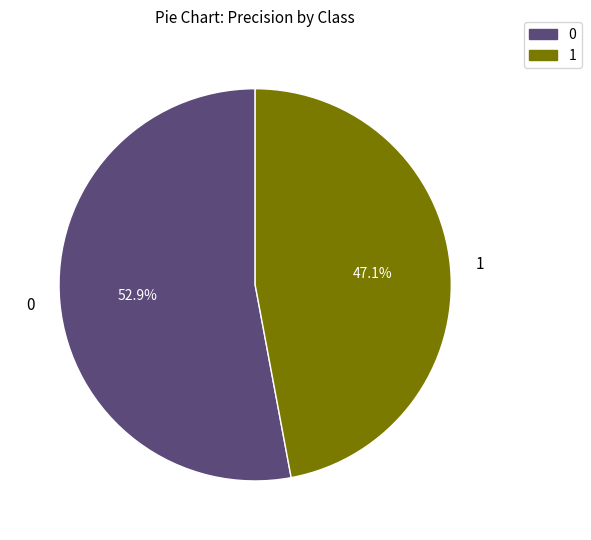

Count the number of slices in the pie.

2